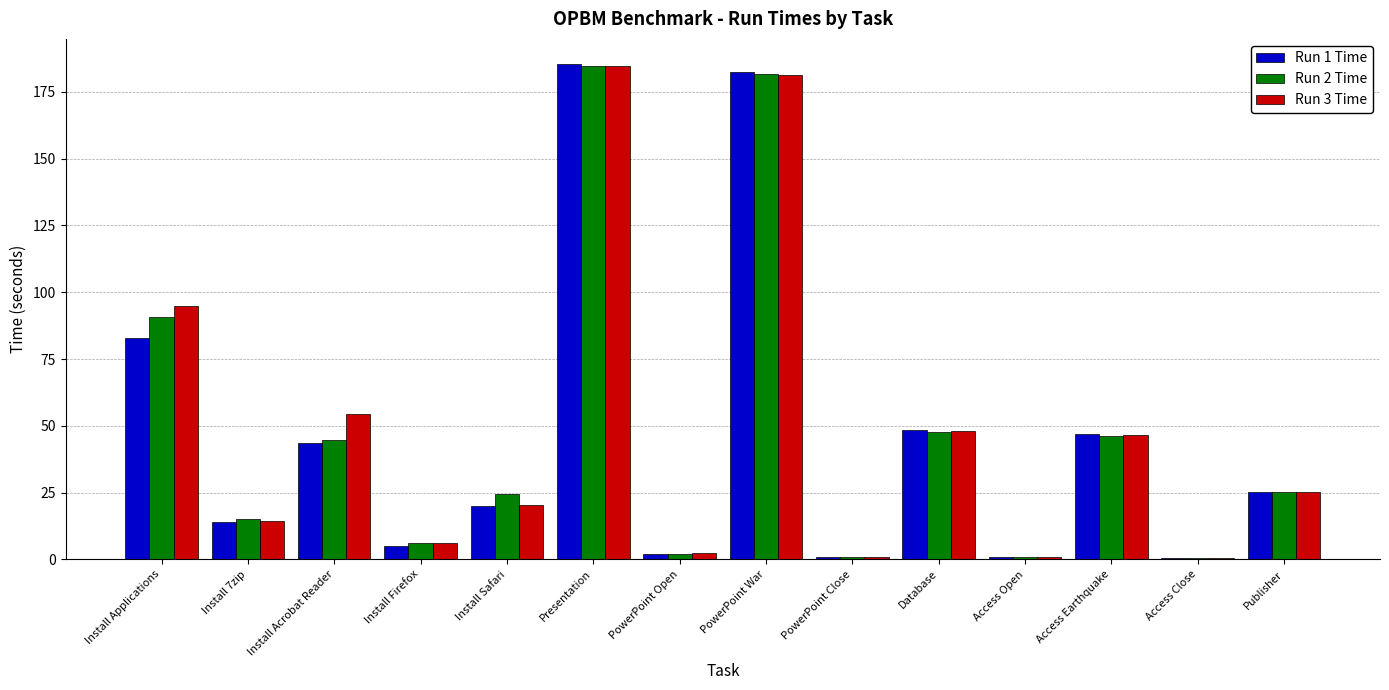

Is the value of Run 3 Time at Install Firefox greater than the value of Run 2 Time at Access Earthquake?

No